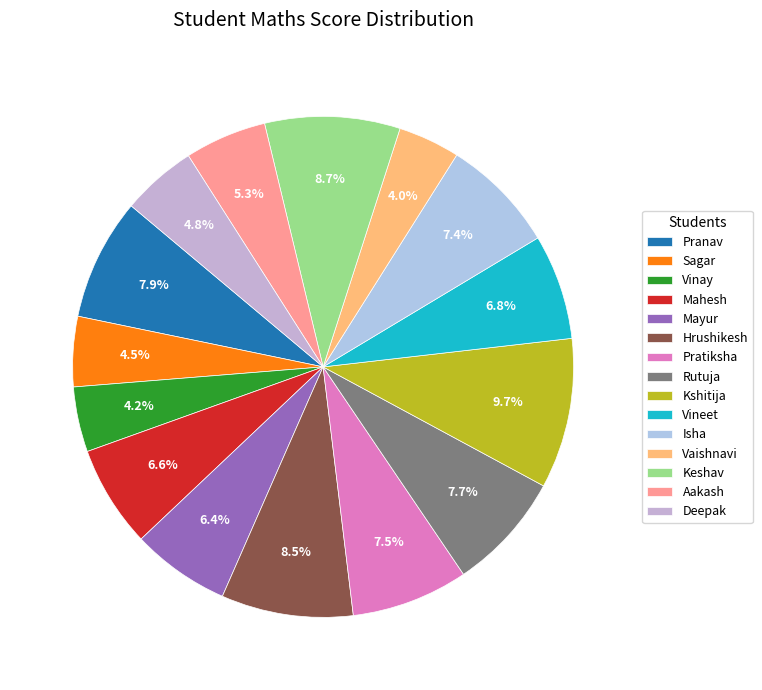

To the nearest percent, what is the difference between the largest and smallest slice percentages?

6%